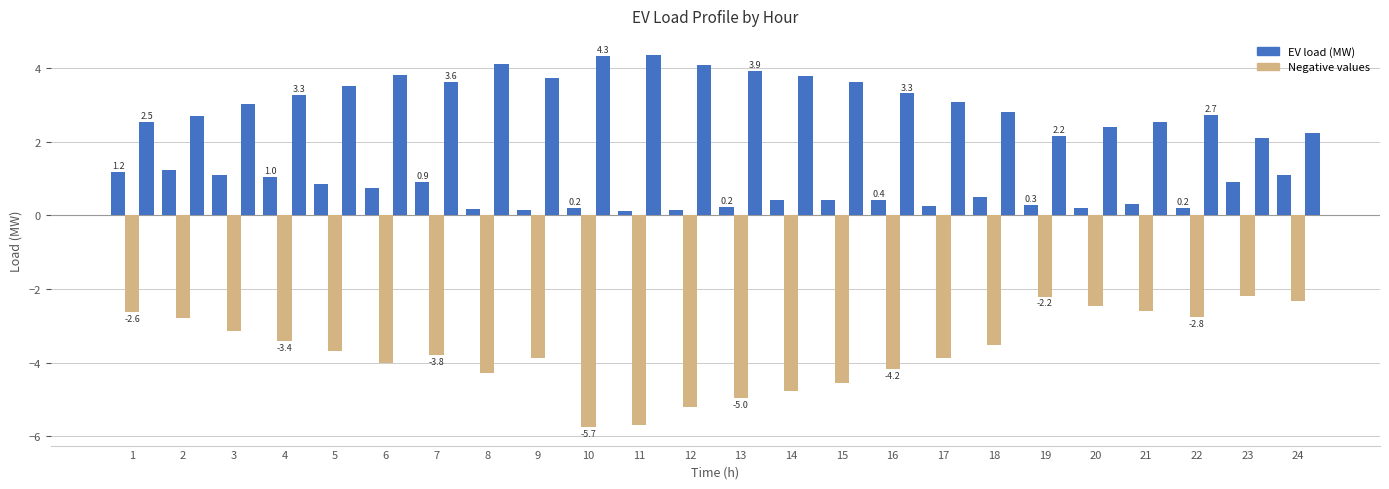

Does the chart contain stacked bars?

No